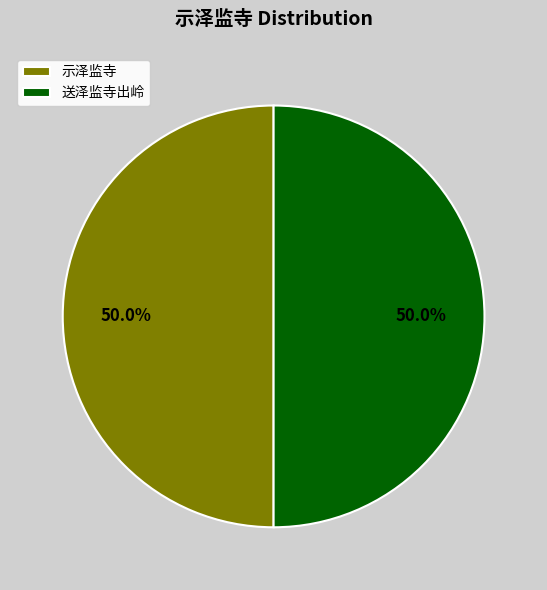

Combined, do 示泽监寺 and 送泽监寺出岭 account for over 50%?

Yes